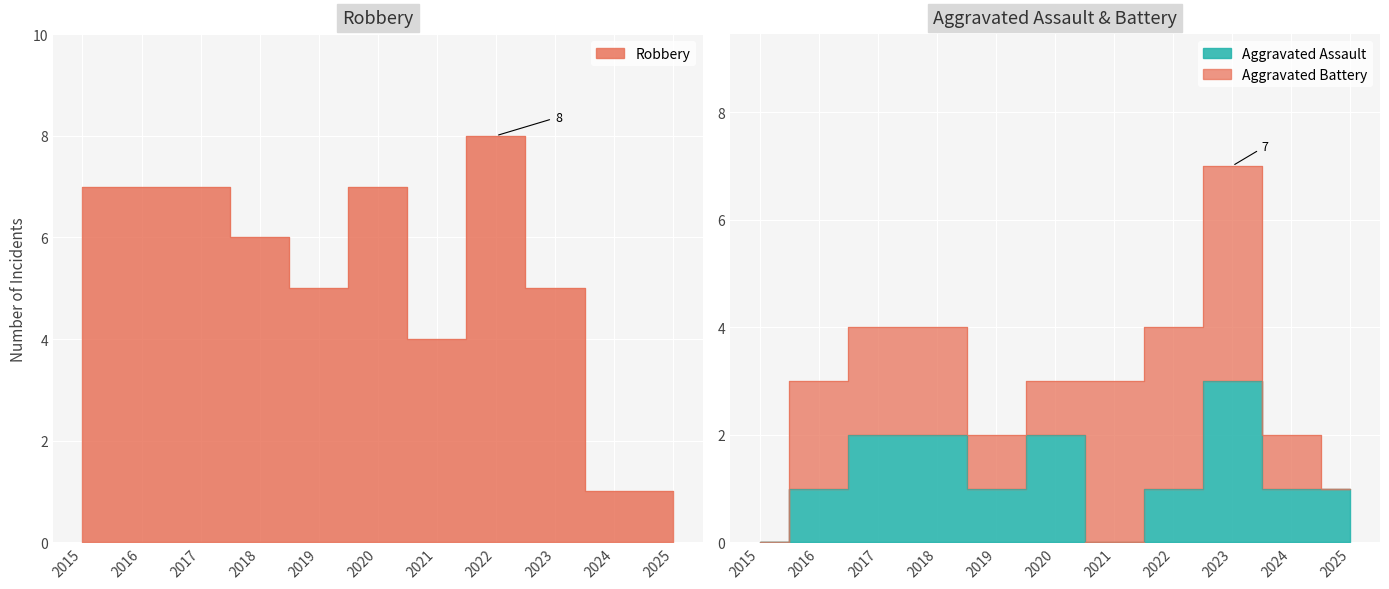

What is the approximate value of Robbery at 2023?

5